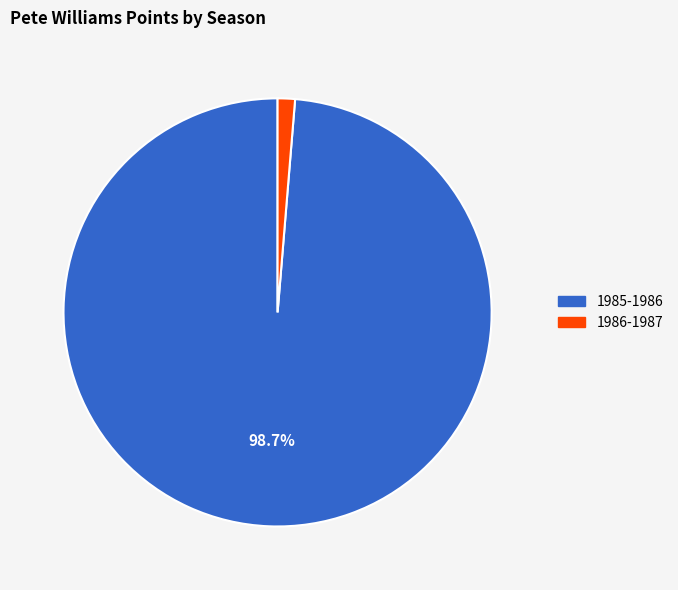

Between 1985-1986 and 1986-1987, which is larger?

1985-1986